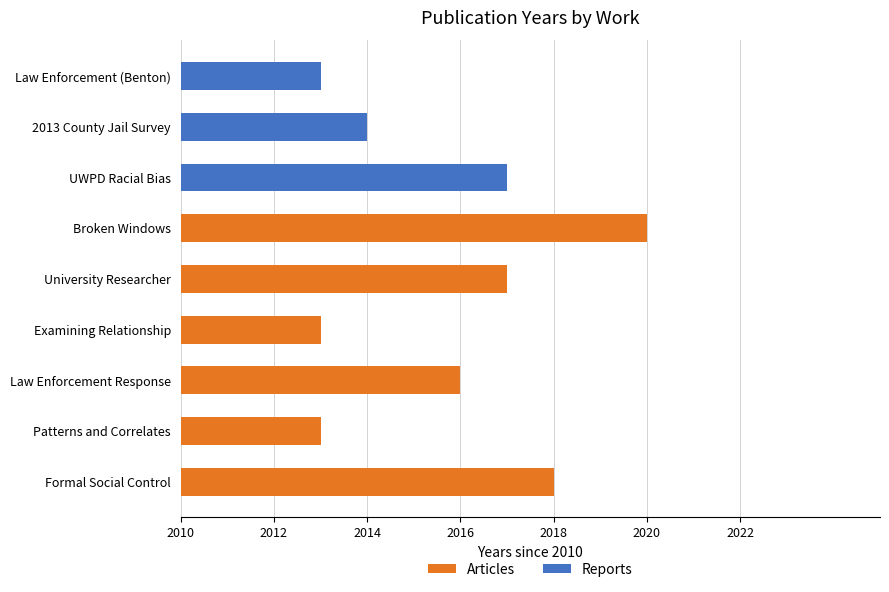

What are all the series names shown in the legend?

Articles, Reports